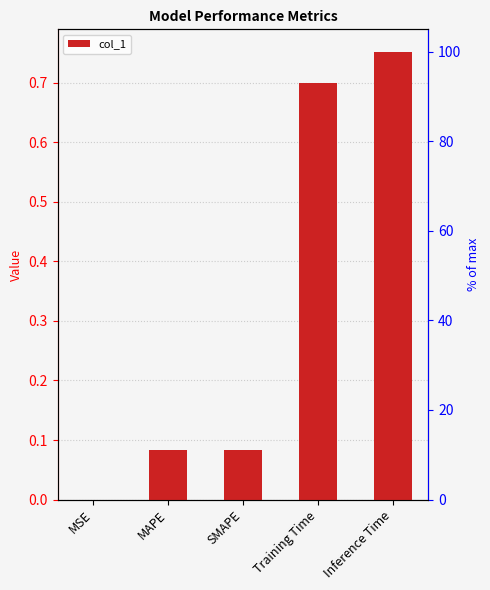

What is the difference between the second highest and minimum values?

0.7